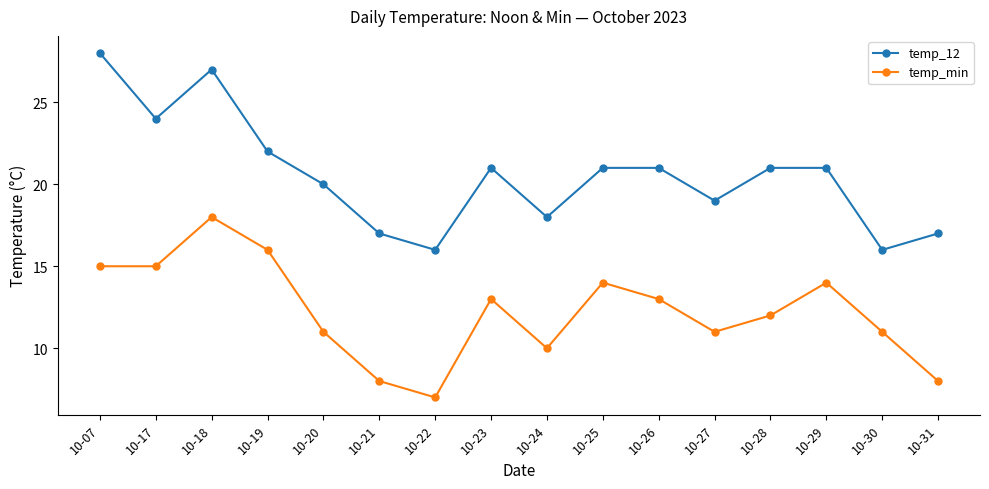

What is the value of the temp_min point at the 12th from the left?

11